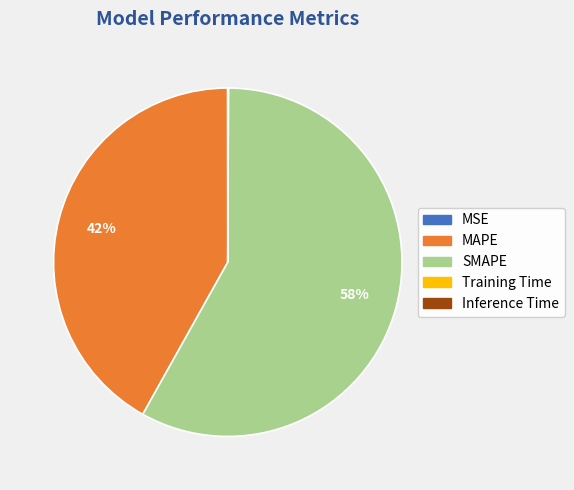

Which slice is the largest?

SMAPE